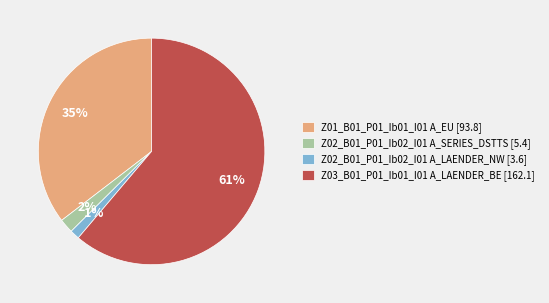

To the nearest percent, what is the difference between the Z01_B01_P01_Ib01_I01 A_EU [93.8] and Z02_B01_P01_Ib02_I01 A_LAENDER_NW [3.6] slice percentages?

34%